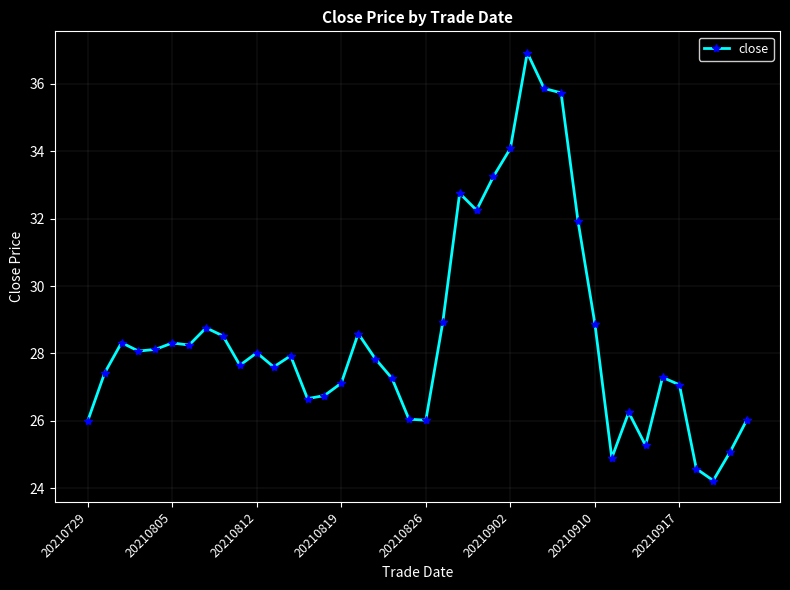

Does the chart display data point markers on the line(s)?

Yes